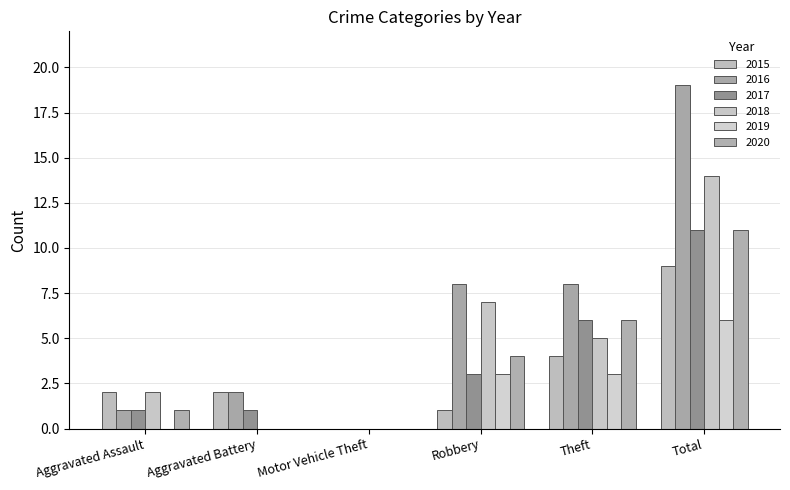

Read the 2017 value at Theft.

6